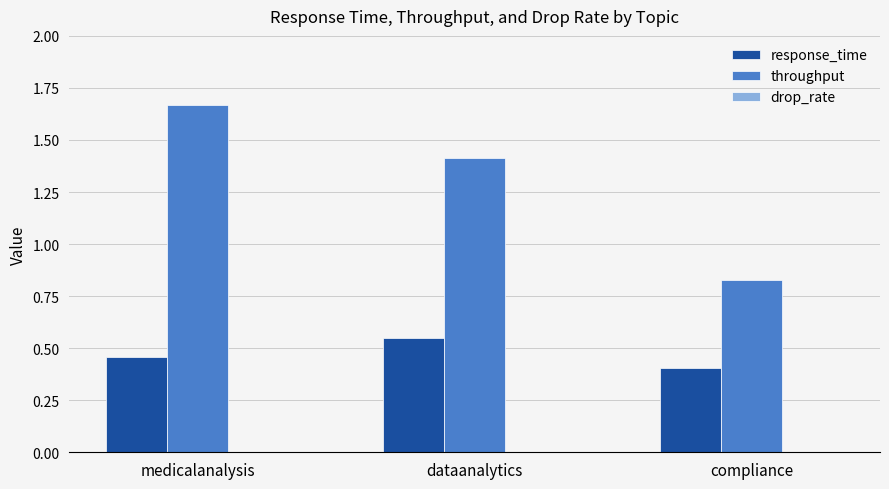

What is the total value across all series at dataanalytics?

2.0